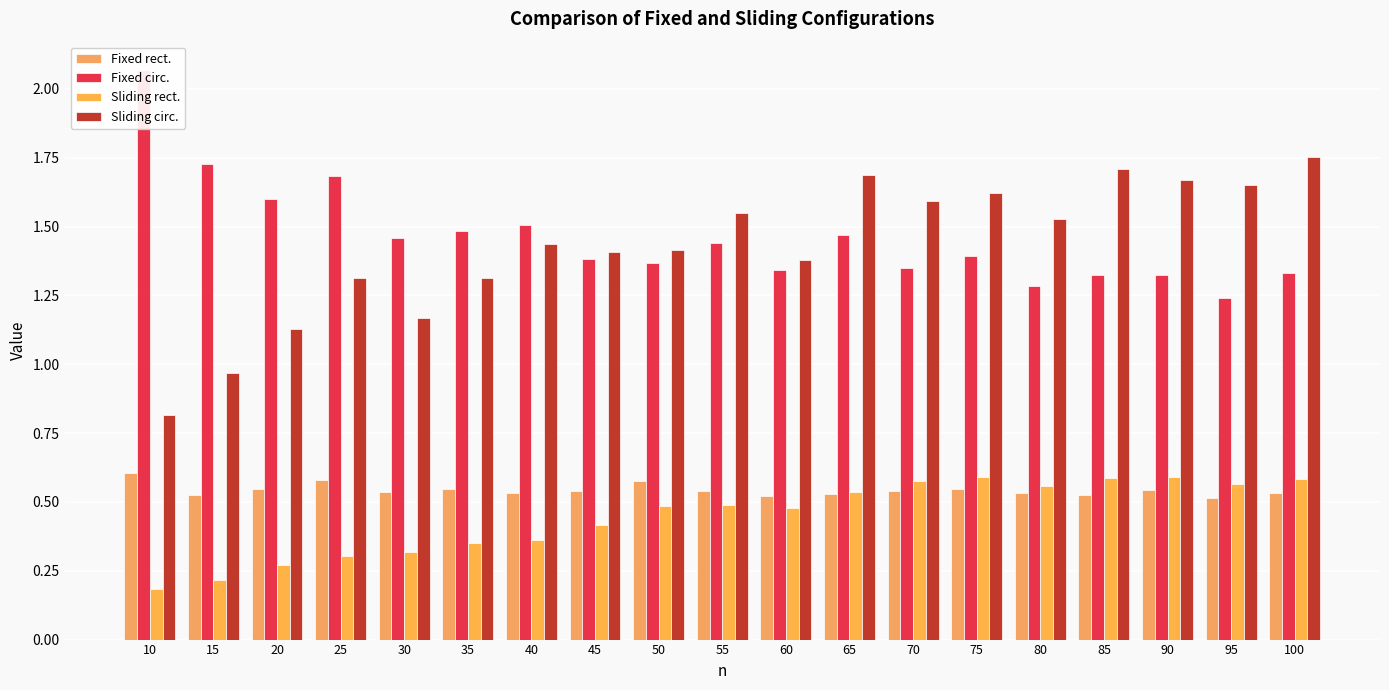

Between 65 and 95, which series saw the biggest shift?

Fixed circ.